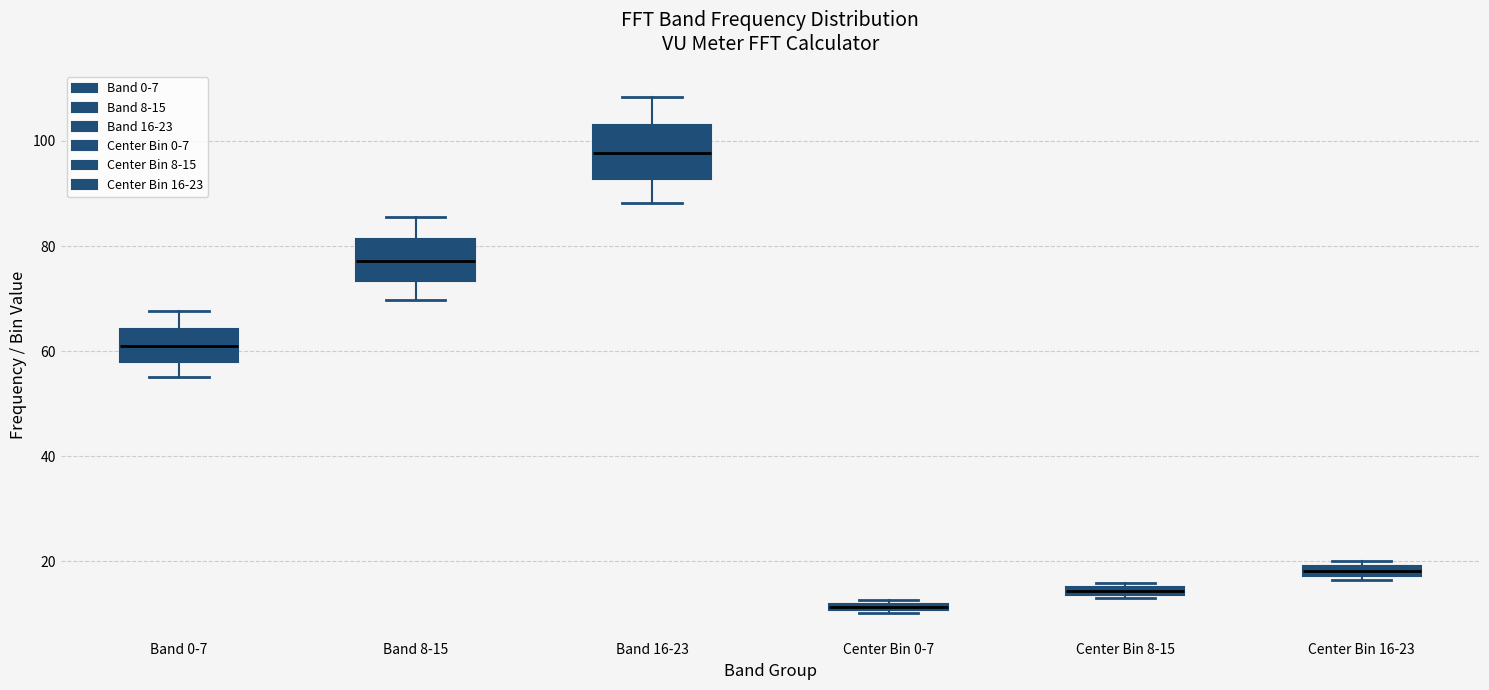

Which box is the tallest, from its lower edge to its upper edge?

Band 16-23